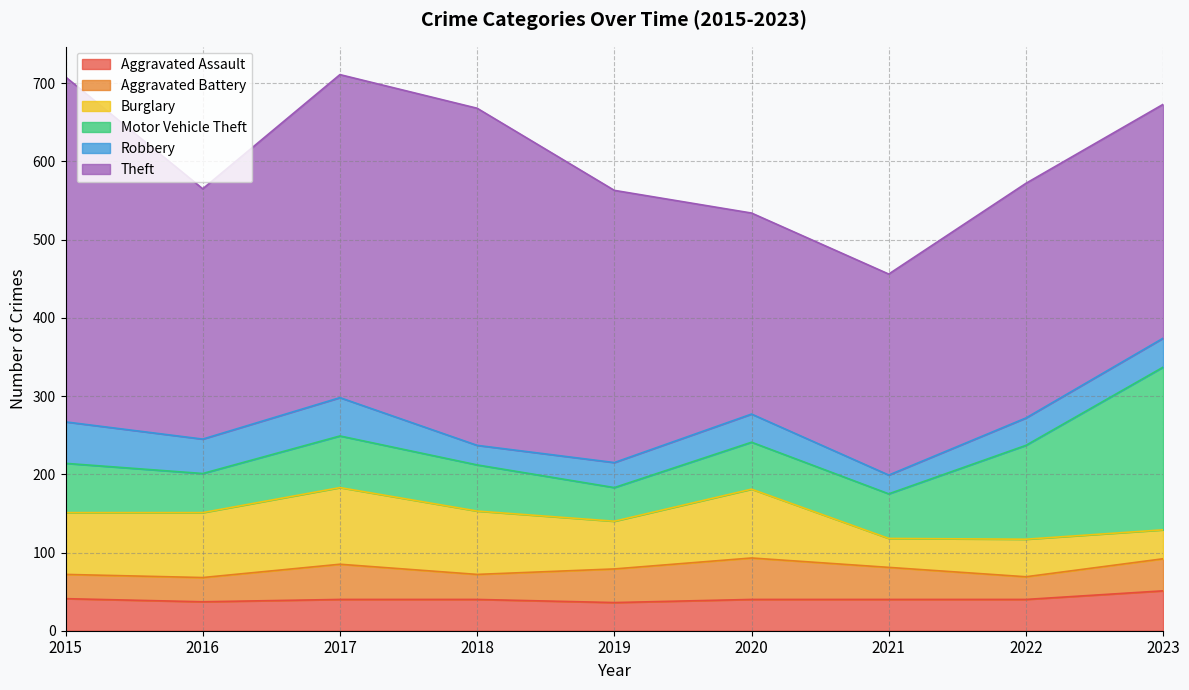

Does the chart have visible grid lines?

Yes